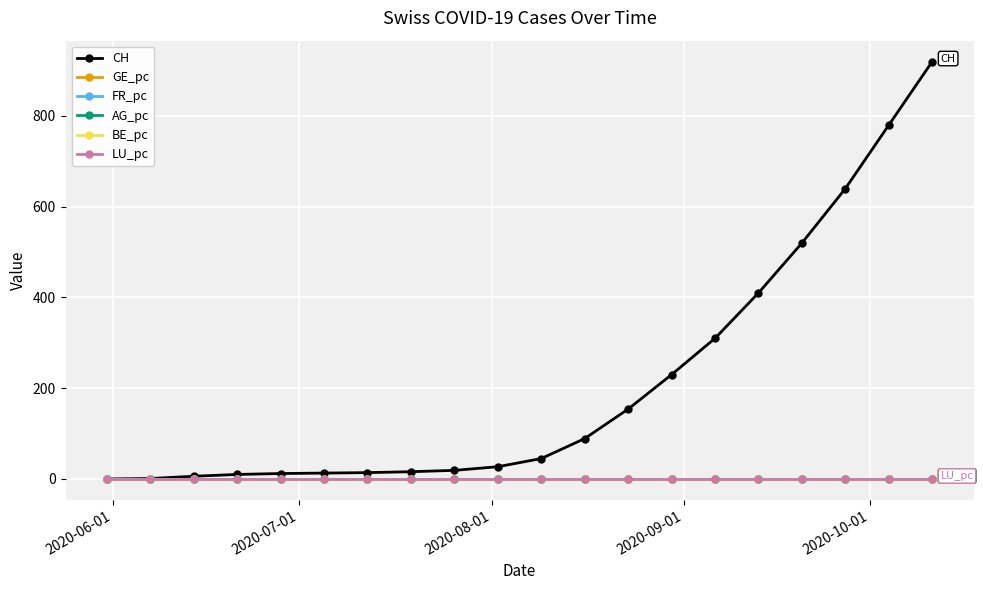

Which series has the largest total across all categories?

CH